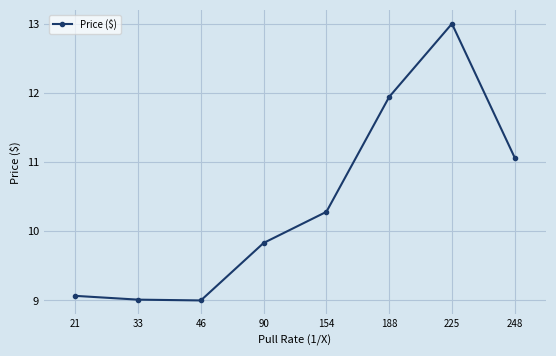

What is the smallest value displayed?

9.0